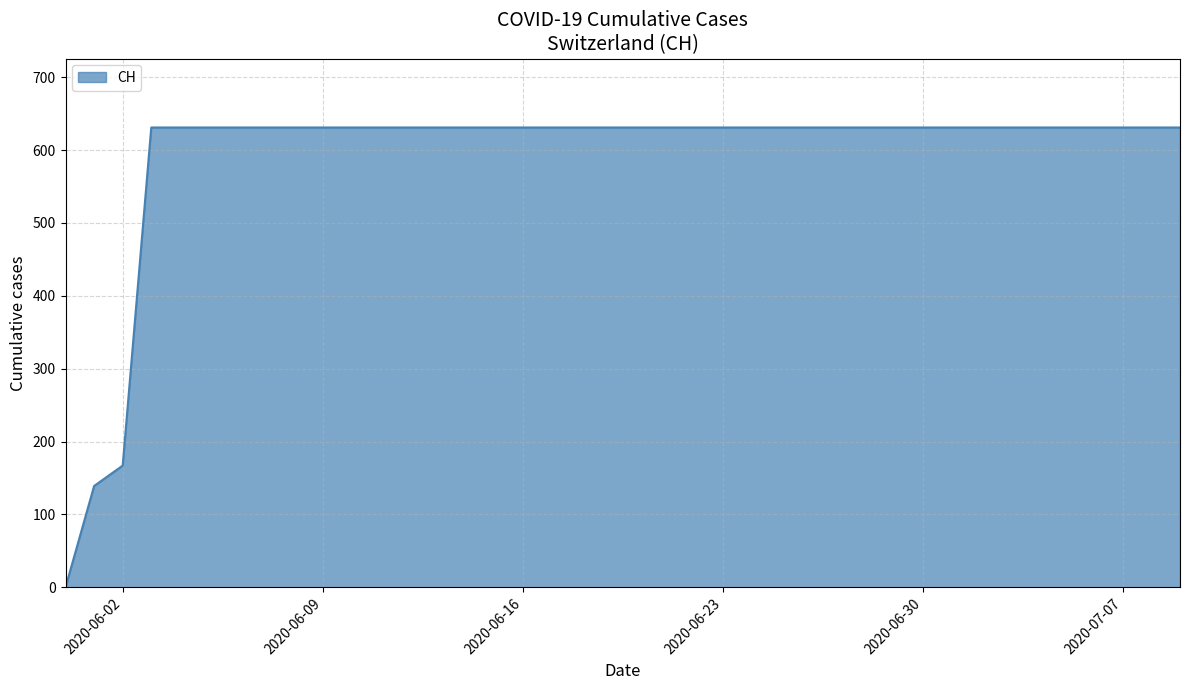

What is the difference between the maximum and minimum values?

631